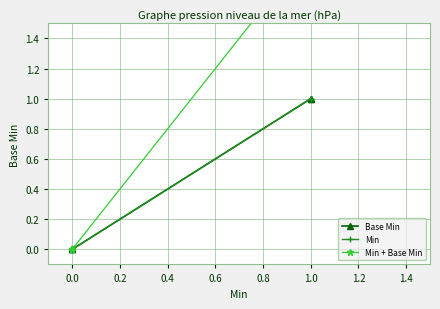

True or false: Base Min has more than 2 points higher than both neighbors.

False